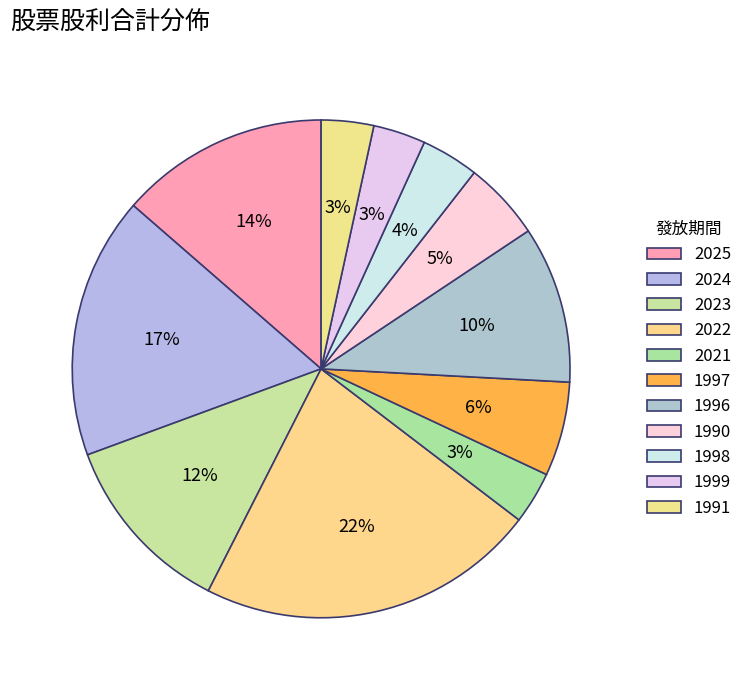

To the nearest percent, what is the average slice percentage?

9%